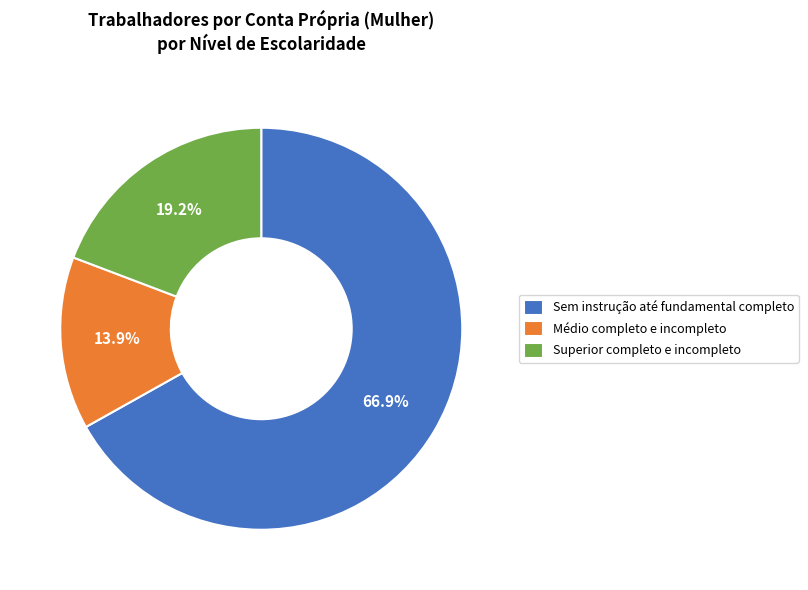

What is the total percentage of Médio completo e incompleto and Superior completo e incompleto?

33.1%